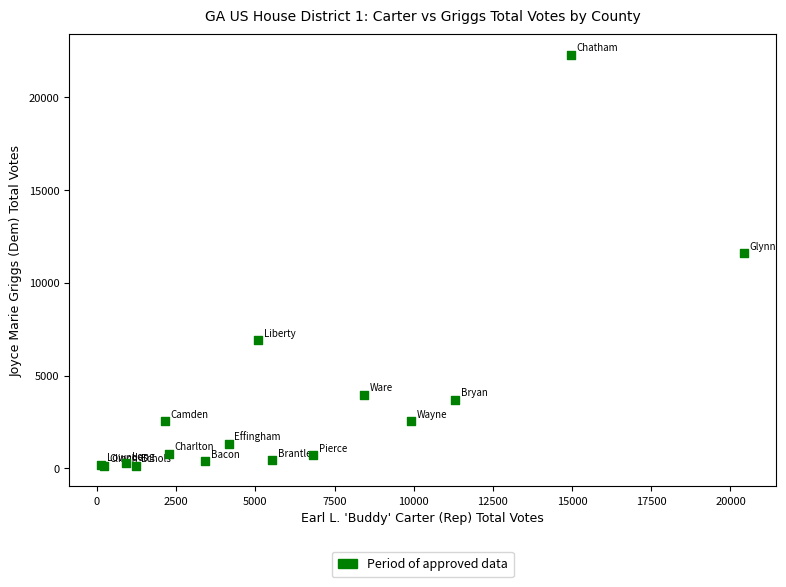

What Y value in the scatter plot is closest to 11209?

11590